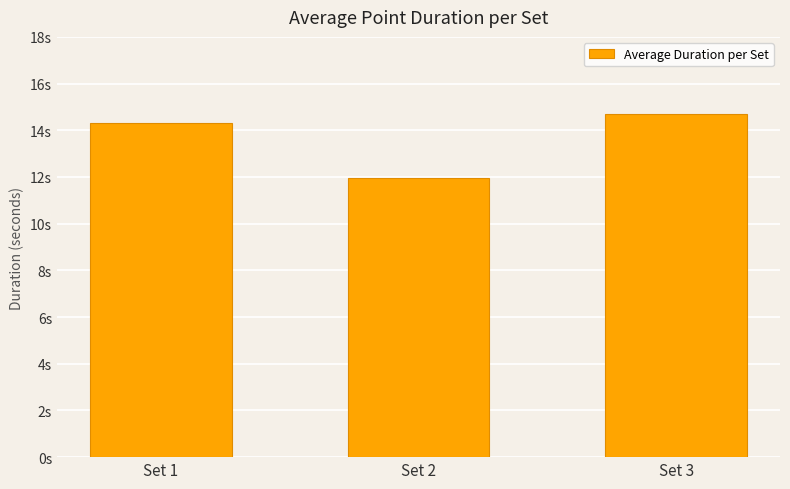

What is the sum of all values?

41.0